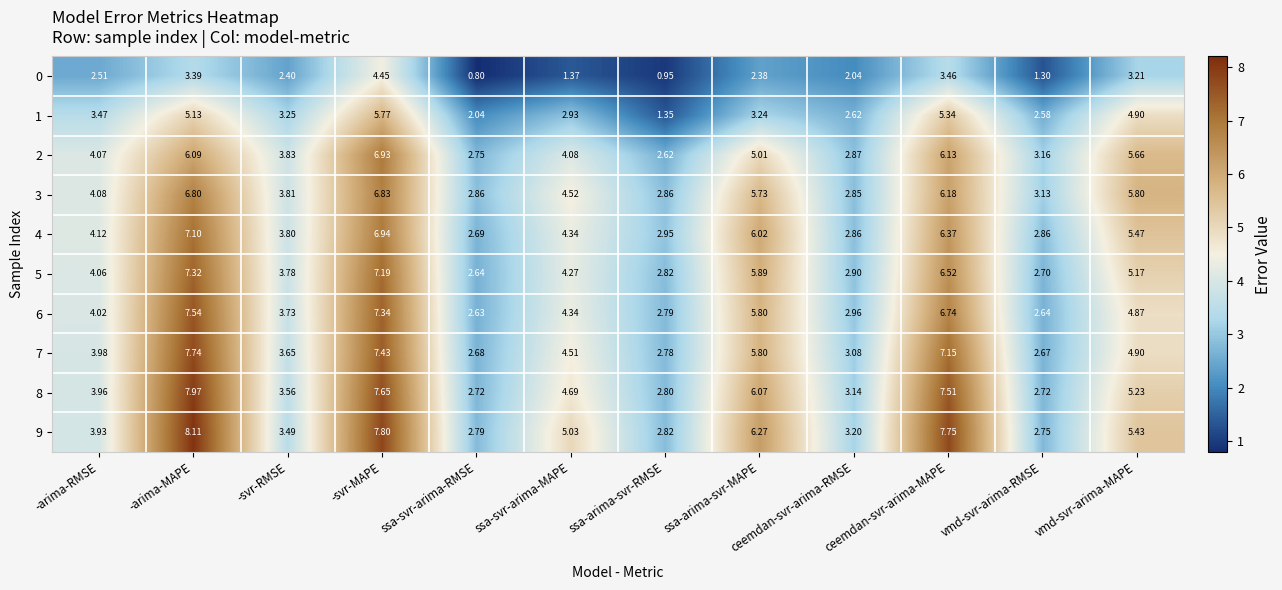

Which label corresponds to the smallest value in the chart?

ssa-svr-arima-RMSE